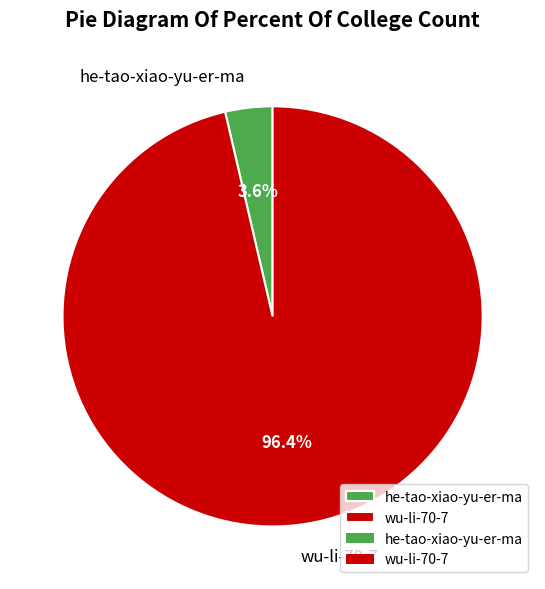

Does he-tao-xiao-yu-er-ma represent more than half of the total?

No